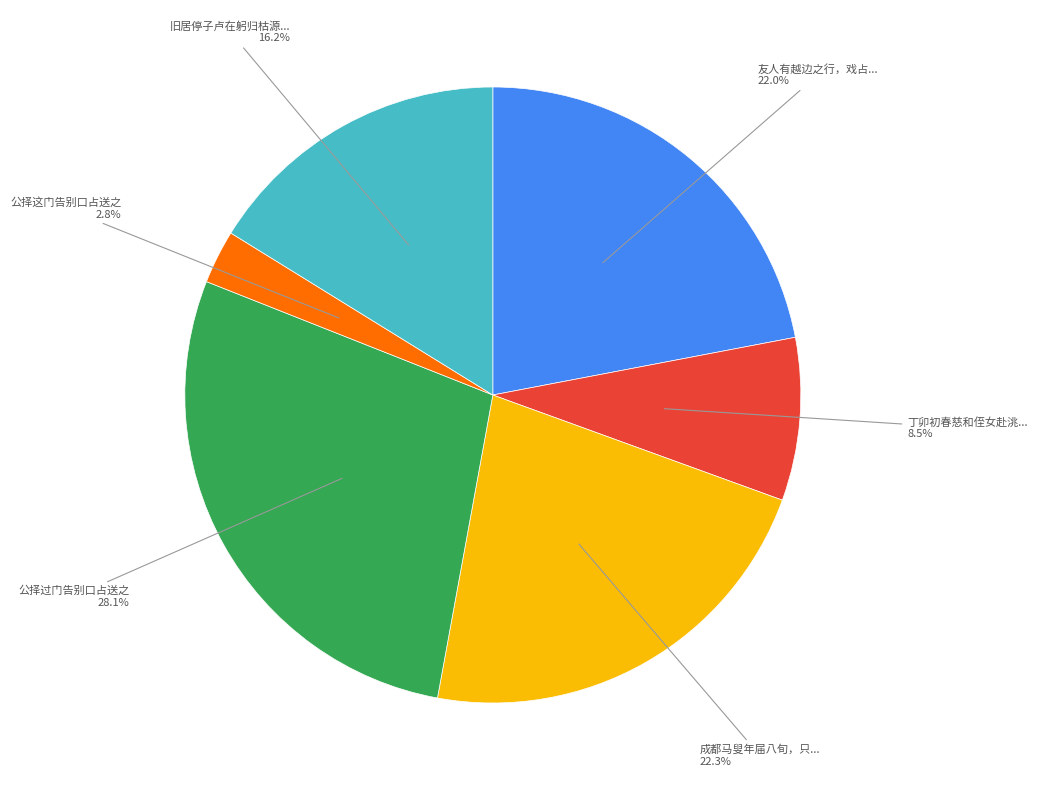

What is the ratio of the value at 旧居停子卢在躬归枯源... to the value at 友人有越边之行，戏占...?

0.7